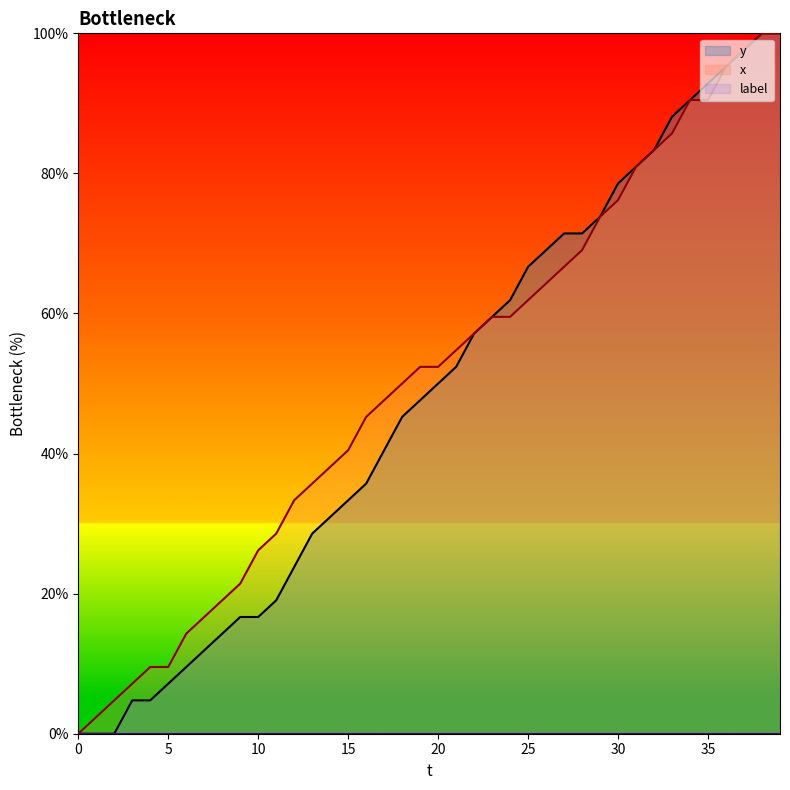

Which label corresponds to the largest value in the chart?

38